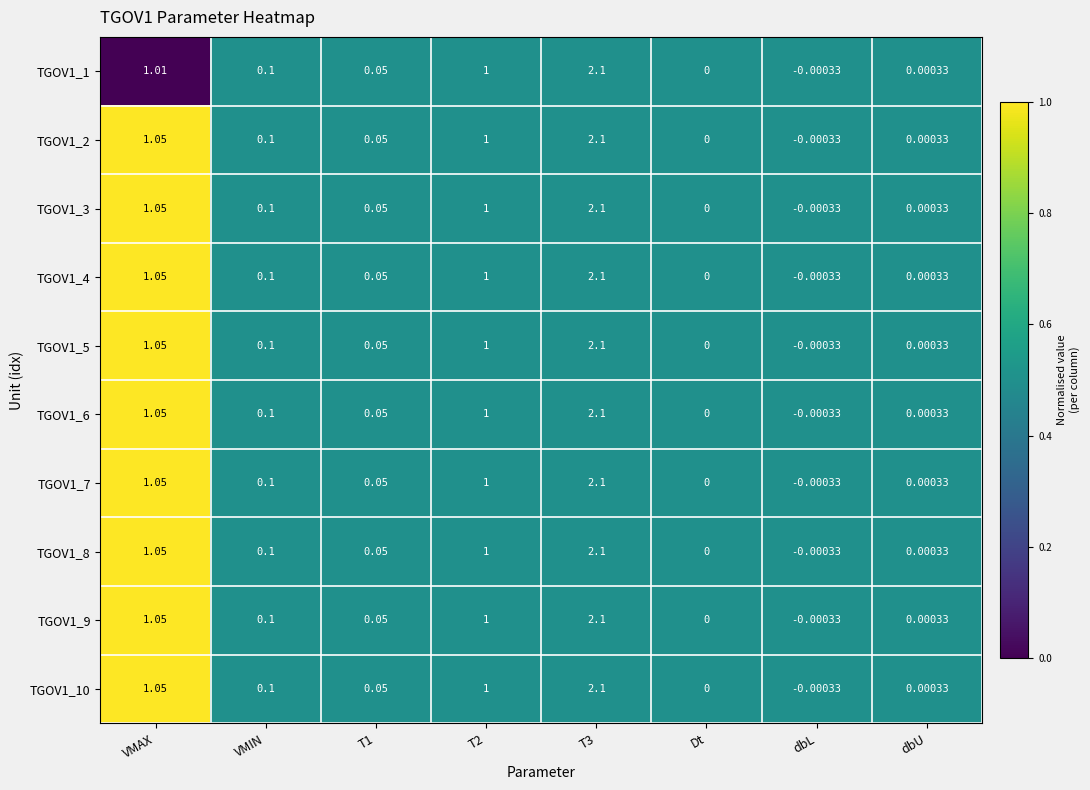

Where does the TGOV1_2 series first go above 0?

VMAX